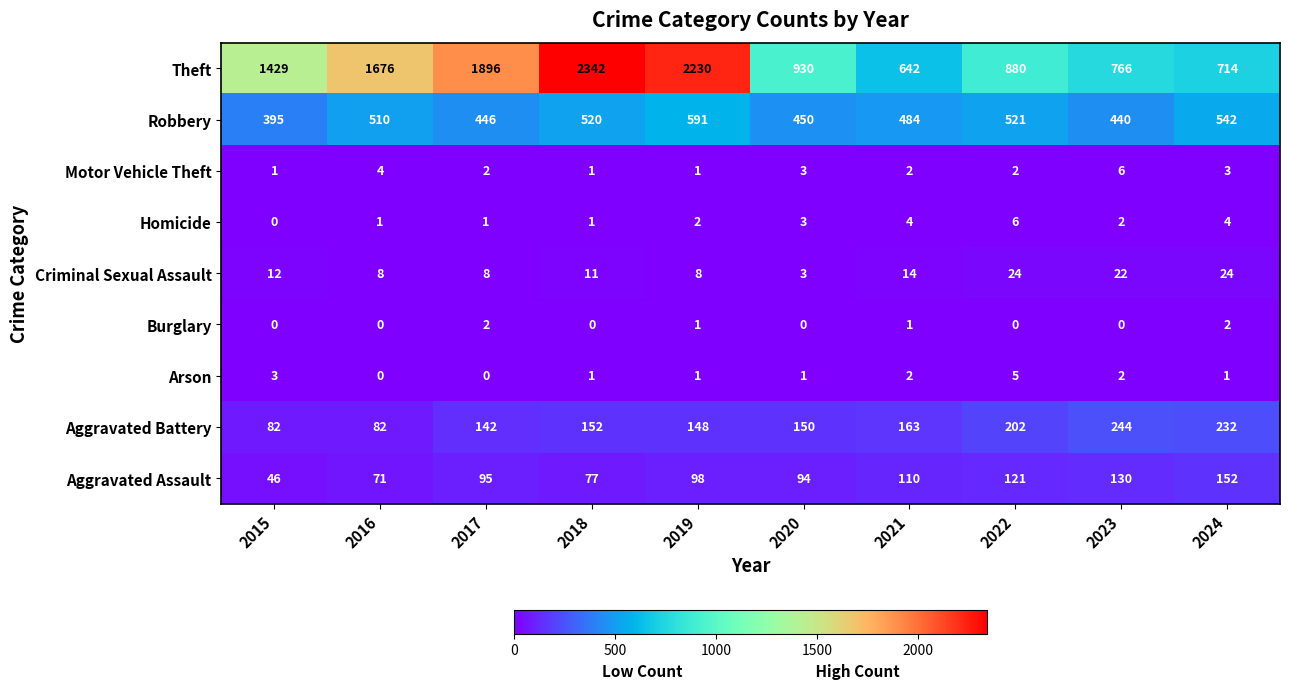

Which category has the highest value in the Aggravated Battery series?

2023